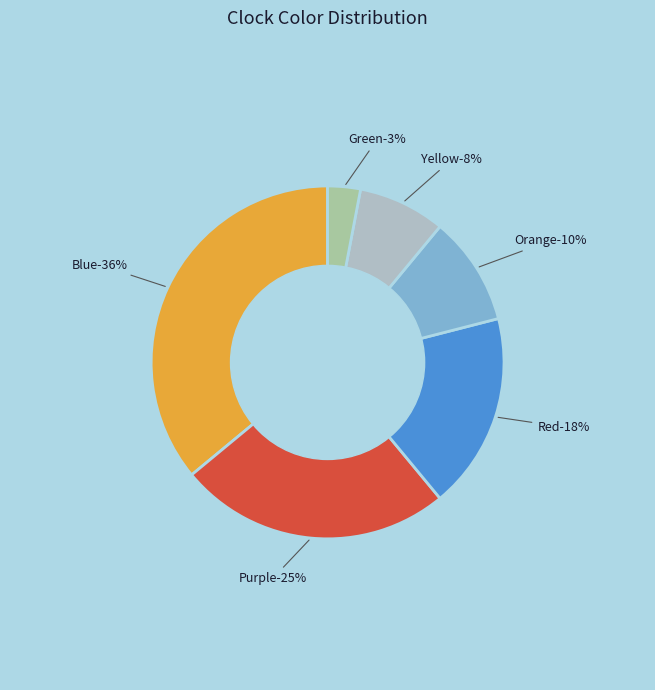

Is Green.png the majority of the pie?

No